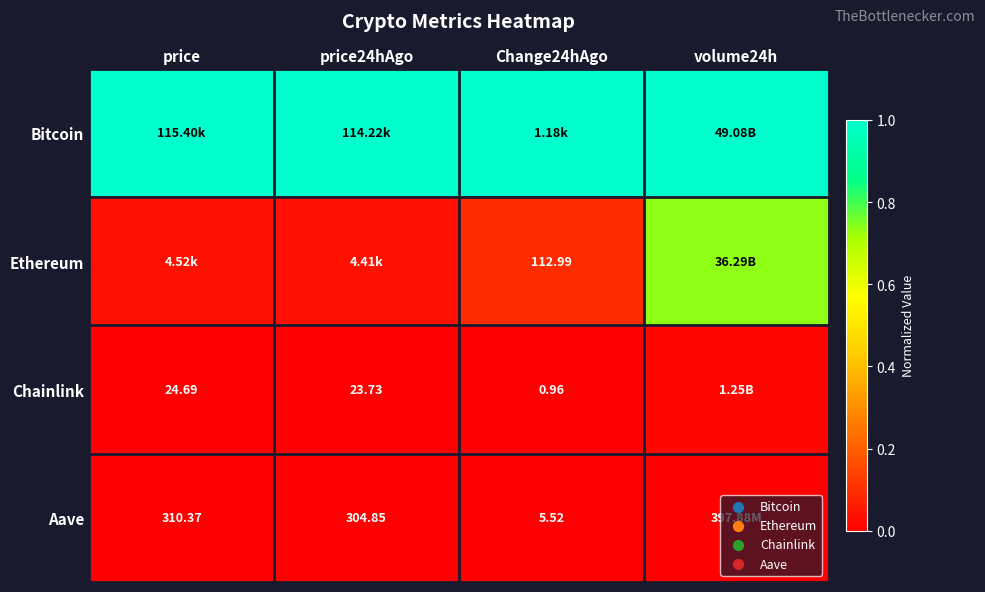

Is the value of Ethereum at Change24hAgo greater than the value of Chainlink at price24hAgo?

Yes